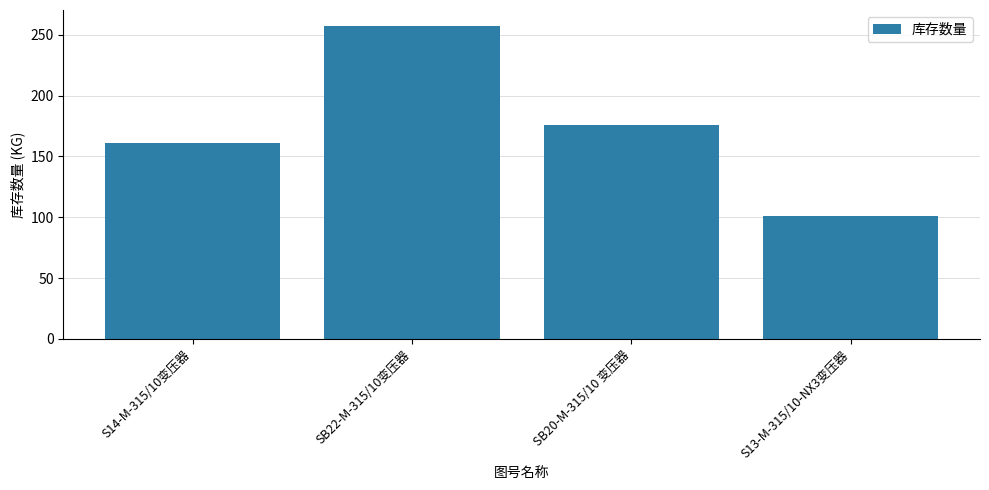

Reading right to left, extract all data points from this chart.

S13-M-315/10-NX3变压器=100.9	SB20-M-315/10 变压器=176.1	SB22-M-315/10变压器=257.5	S14-M-315/10变压器=160.7